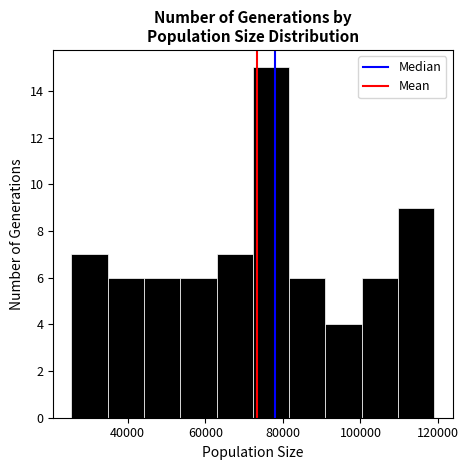

Reading left to right, list every bar in this chart as the range it spans on the x-axis followed by its height. Neither the bar edges nor the heights are printed on the chart, so give them approximately, as read against the axes.

26000 to 34000: 7
34000 to 44000: 6
44000 to 54000: 6
54000 to 62000: 6
62000 to 72000: 7
72000 to 82000: 15
82000 to 90000: 6
90000 to 100000: 4
100000 to 110000: 6
110000 to 120000: 9